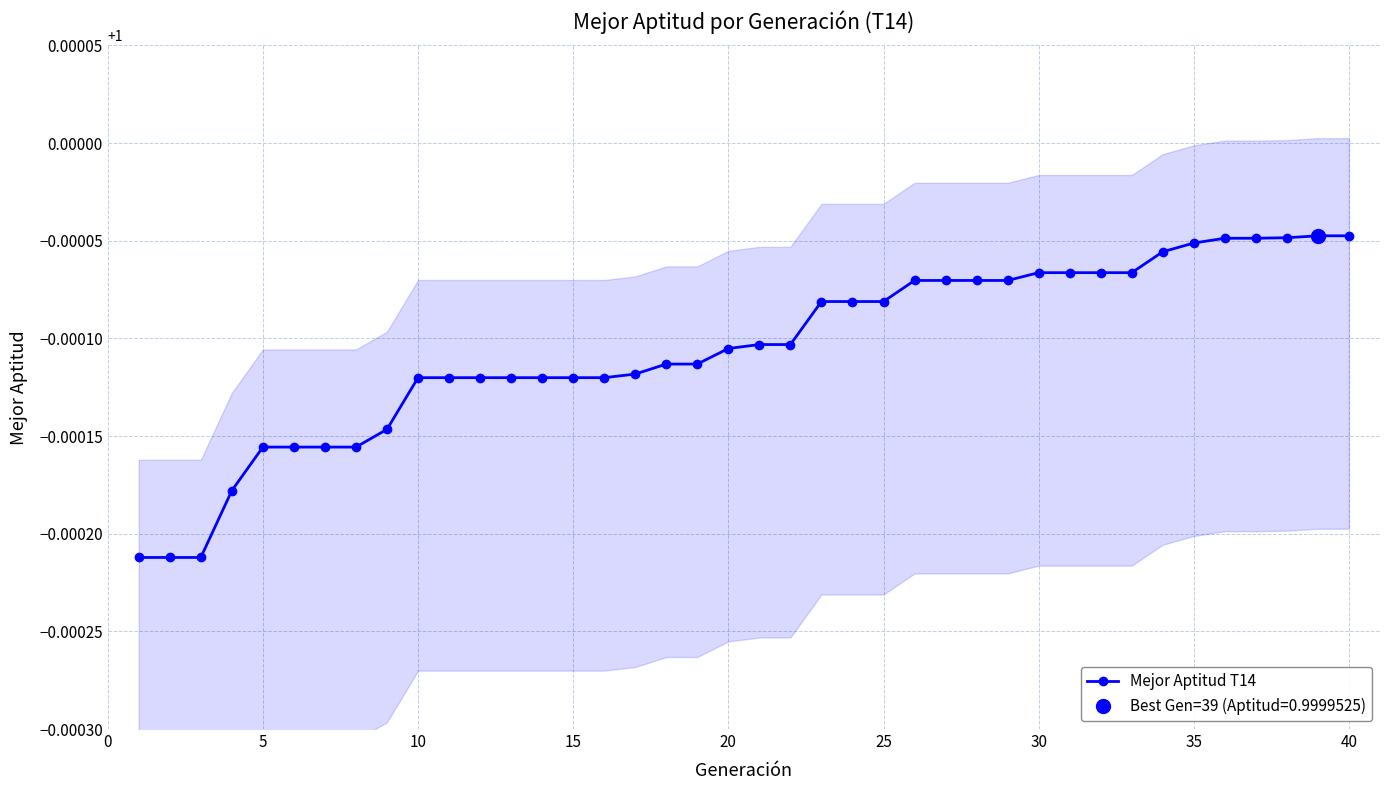

How many Mejor Aptitud T14 values are between 0 and 1?

40